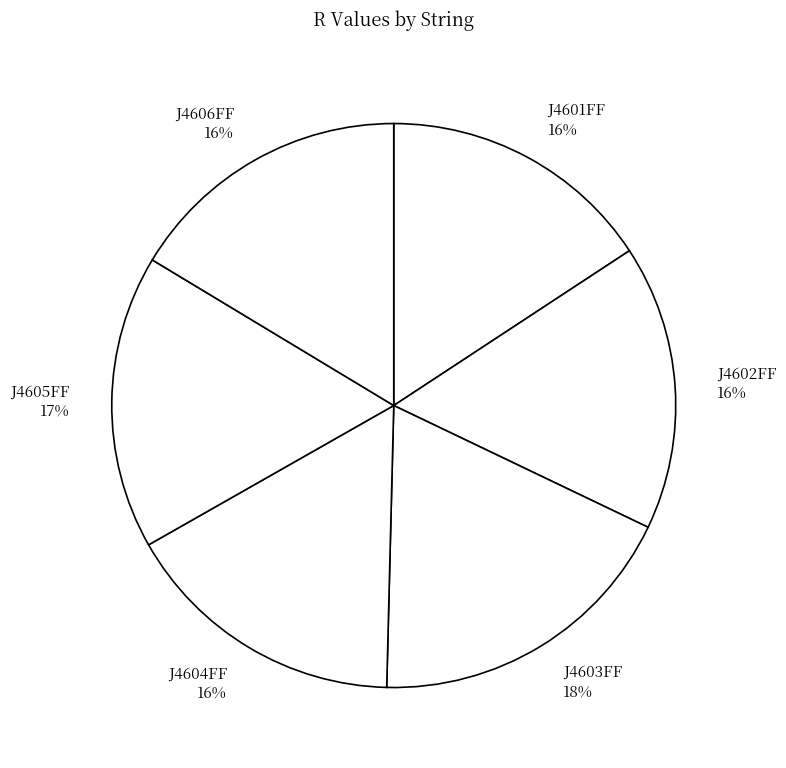

Is the sum of J4602FF and J4605FF greater than half?

No